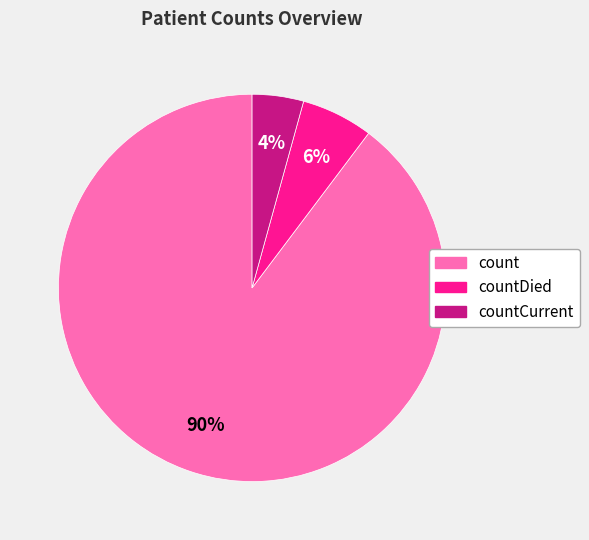

Does any single category account for the majority?

Yes